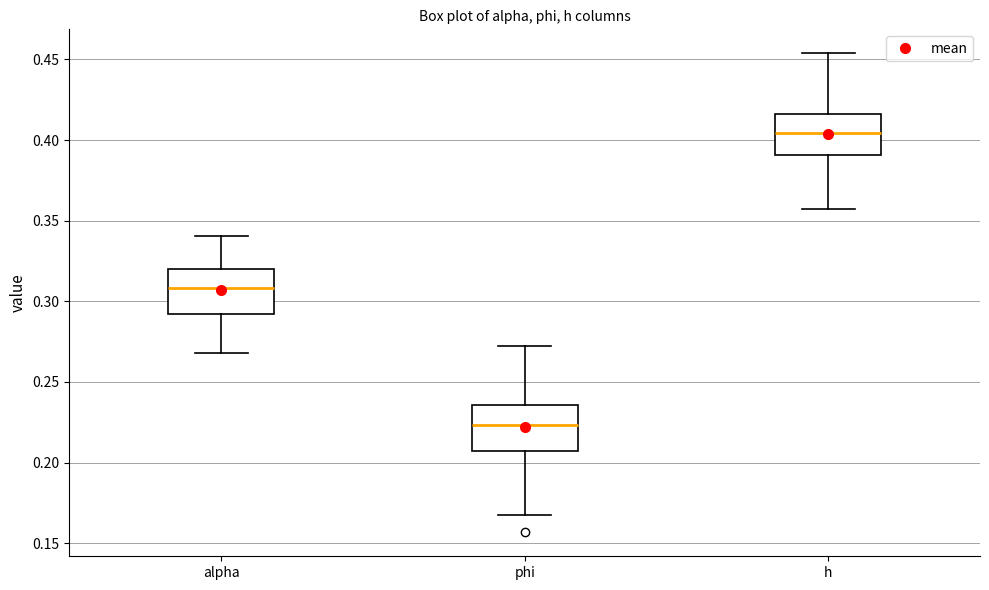

Reading left to right, read every box against the y-axis: the position of its median line, the range the box covers, and the ends of its whiskers. The values are not printed on the chart, so give them approximately, as read against the axis.

alpha: median 0.310, box 0.290 to 0.320, whiskers 0.270 to 0.340
phi: median 0.225, box 0.205 to 0.235, whiskers 0.165 to 0.270
h: median 0.405, box 0.390 to 0.415, whiskers 0.355 to 0.455